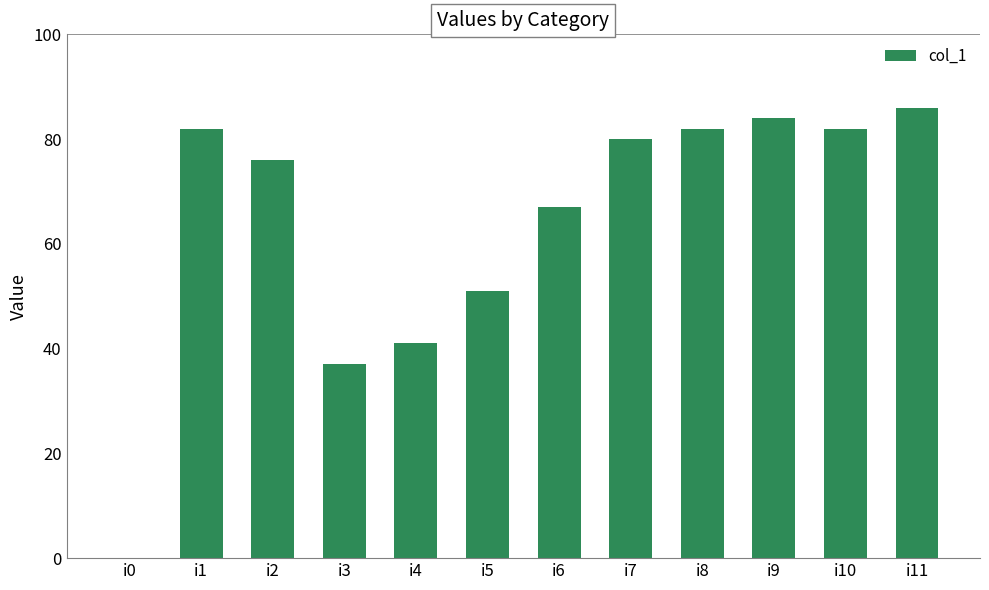

What is the change in value from i3 to i7?

+43